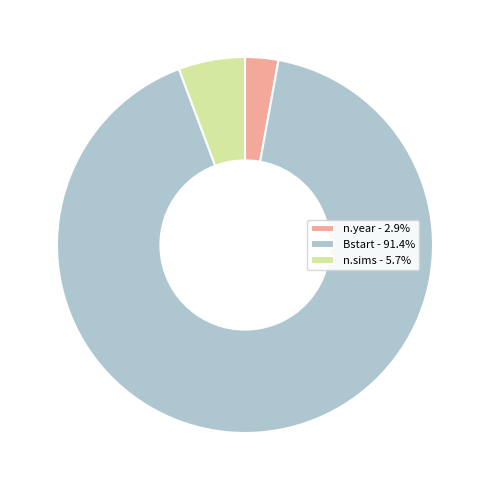

Do n.sims - 5.7% and Bstart - 91.4% together represent more than half of the pie?

Yes